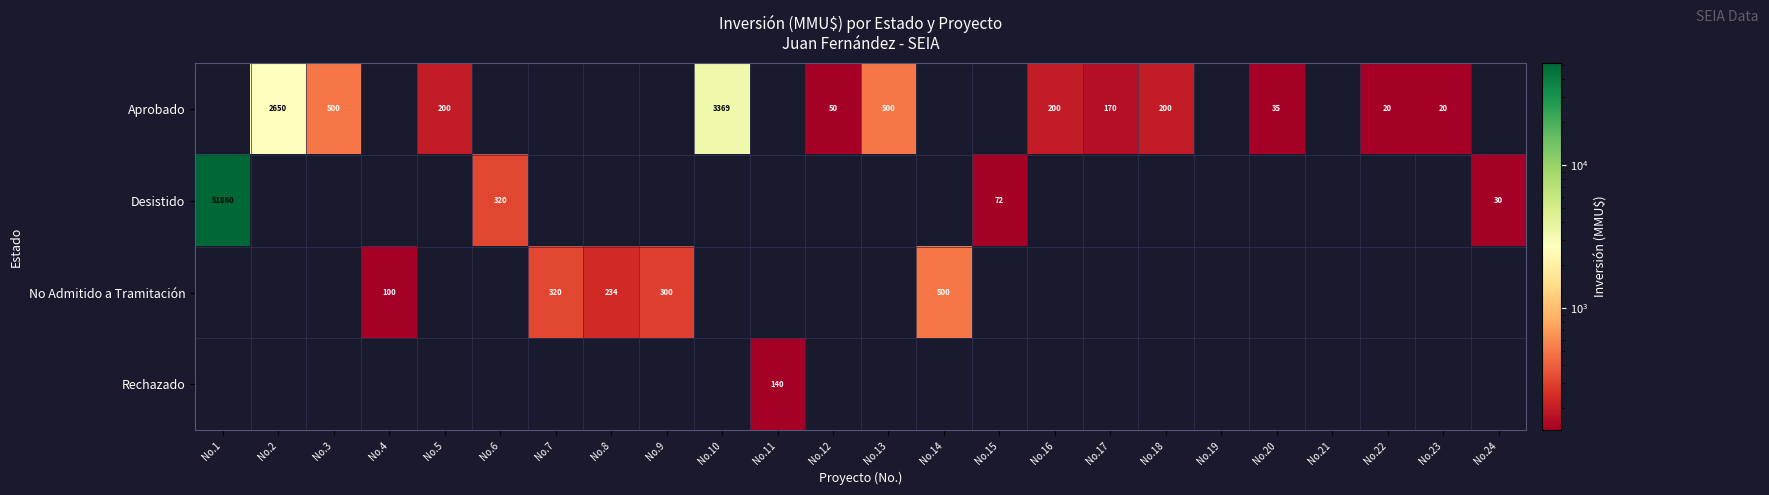

What is the sum of the Aprobado values at No.12 and No.5?

250